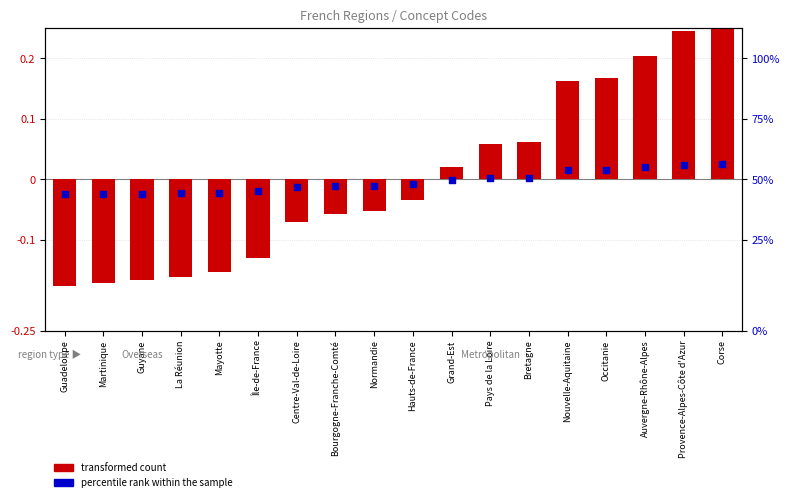

Which series reaches the minimum Y coordinate?

transformed count